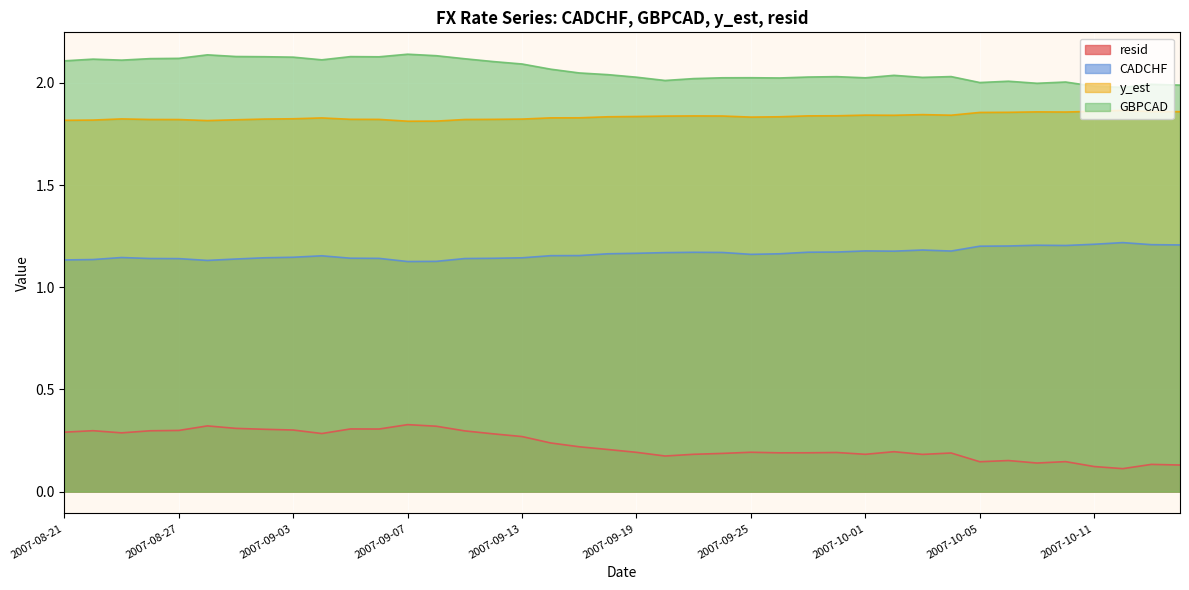

True or false: GBPCAD and y_est intersect in this chart.

False